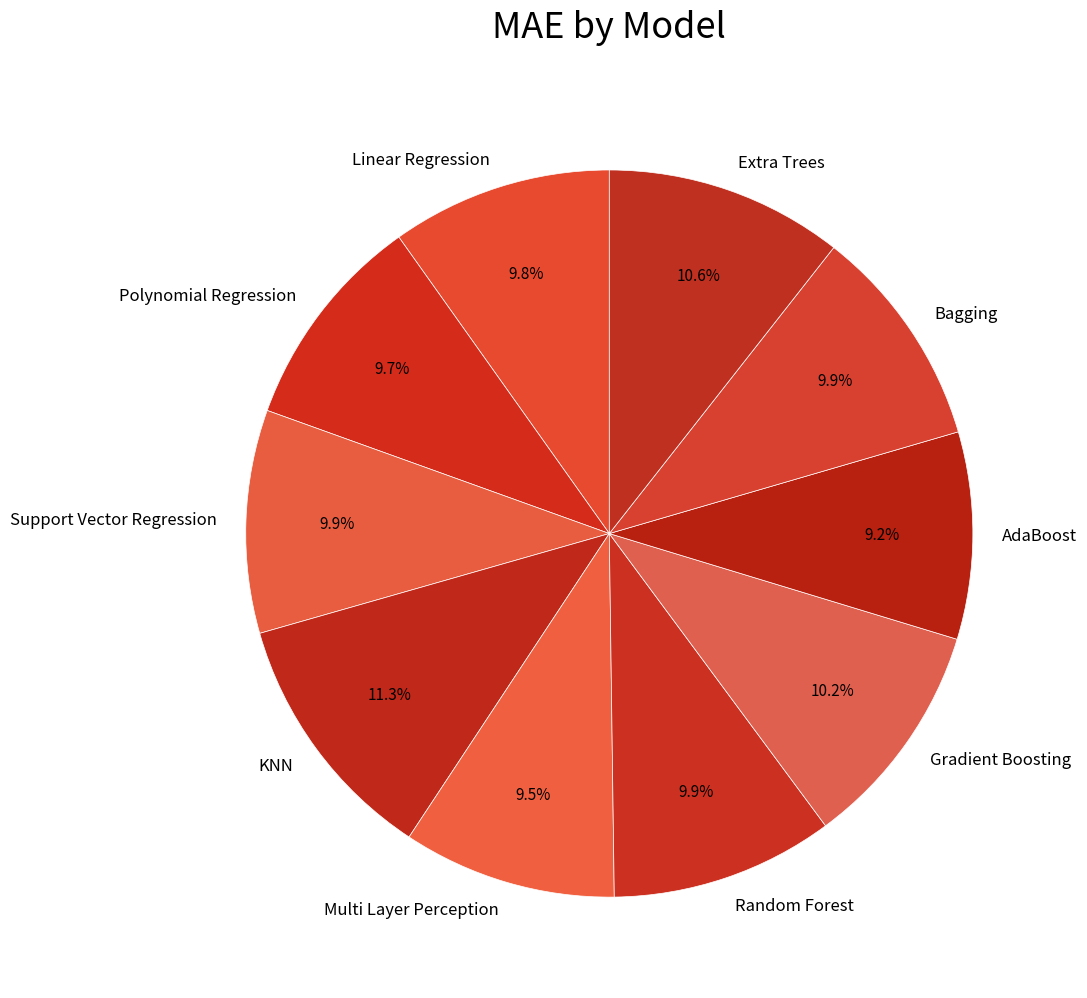

What is the largest slice in the pie chart?

KNN